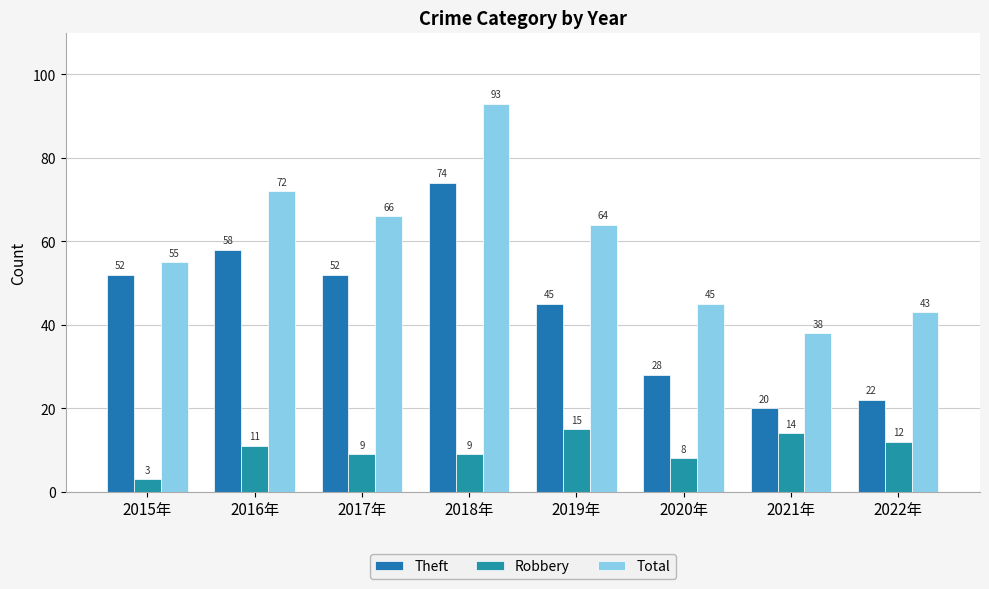

List the series in order of their peak value, highest first.

Total, Theft, Robbery